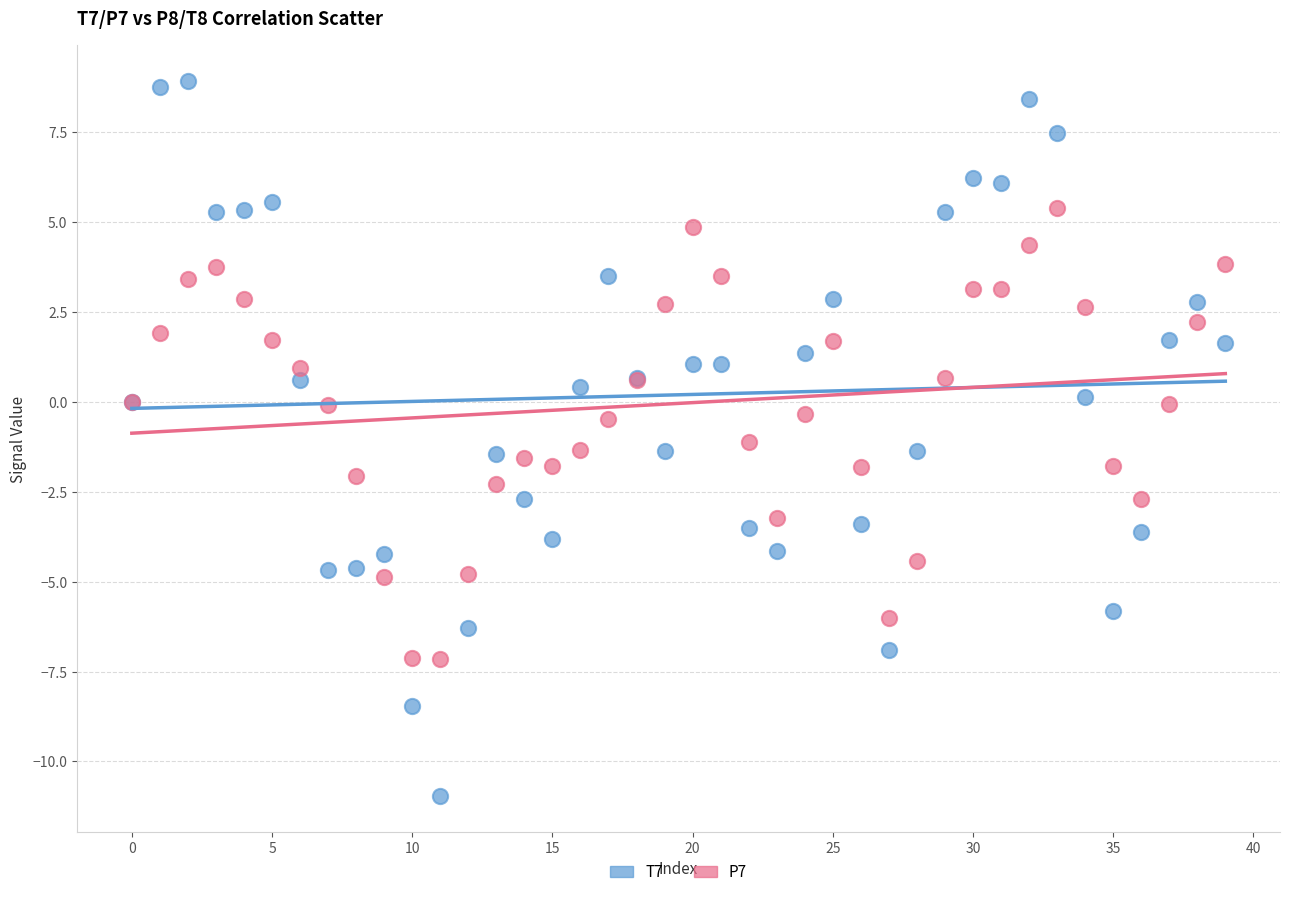

Which series has the largest Y range (max minus min)?

T7